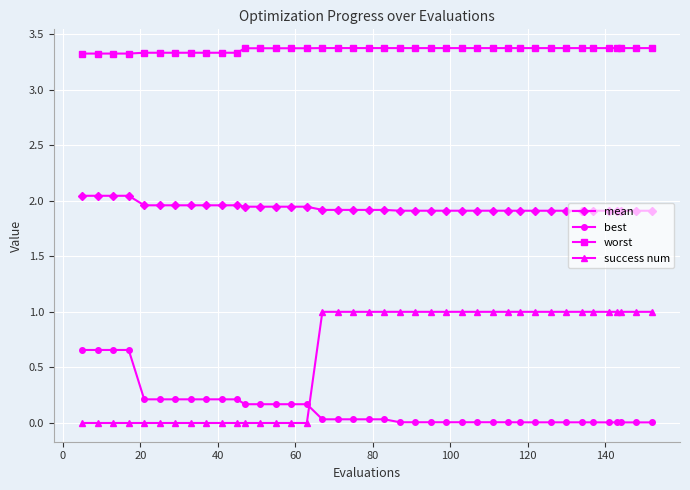

Which series has the largest range (max minus min)?

success num